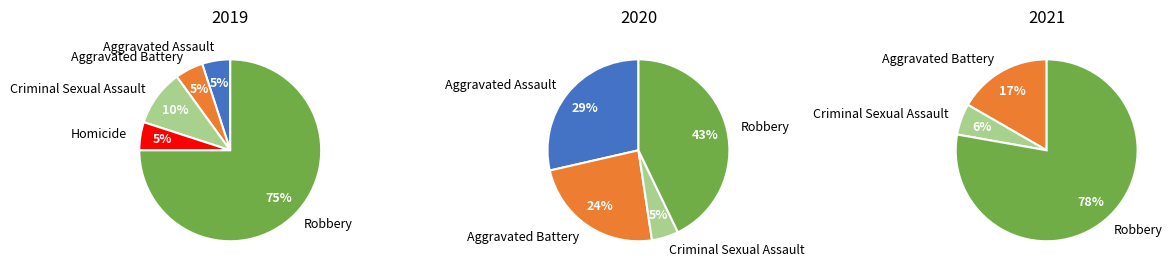

Combined, what portion of the pie is Aggravated Battery and Aggravated Assault?

10.0%